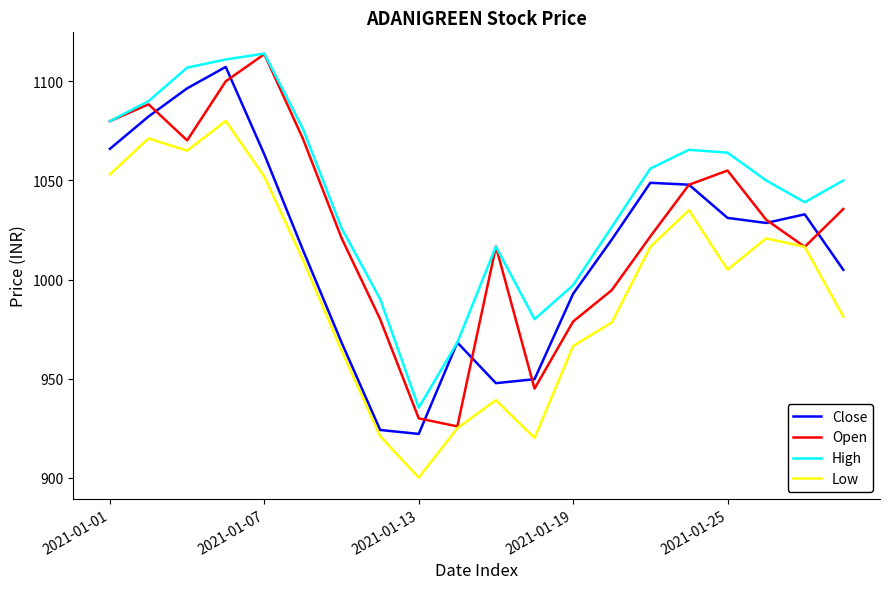

What is the maximum value for High?

1114.0